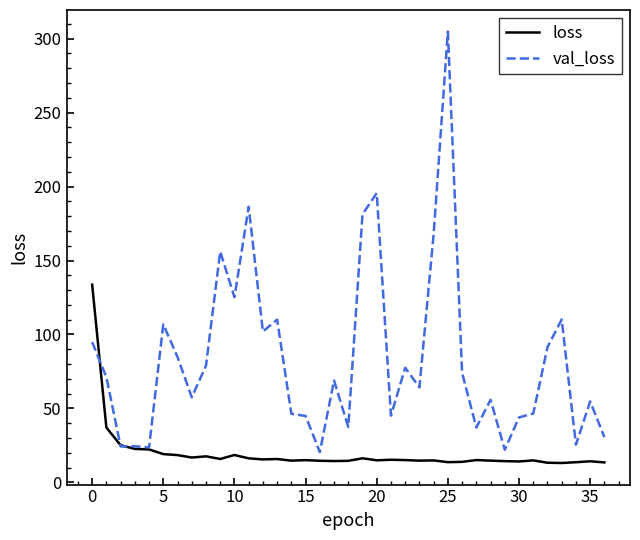

Which series has the largest total across all categories?

val_loss